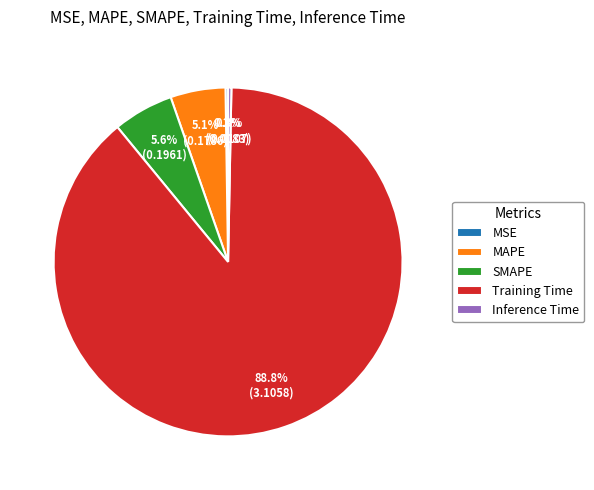

Which category has the biggest portion of the pie?

Training Time